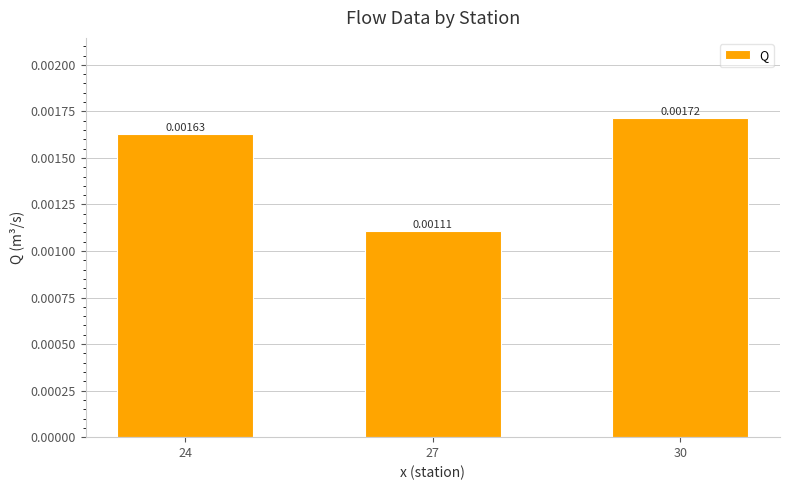

Rank the categories by value from highest to lowest.

30, 24, 27